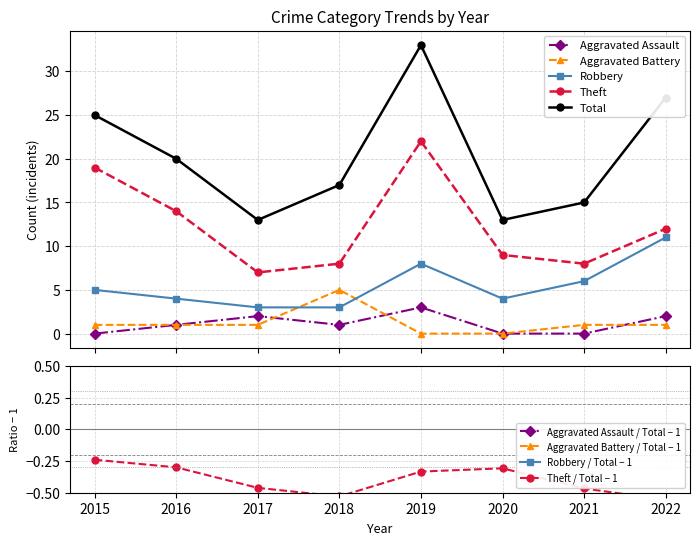

Does the chart have visible grid lines?

Yes